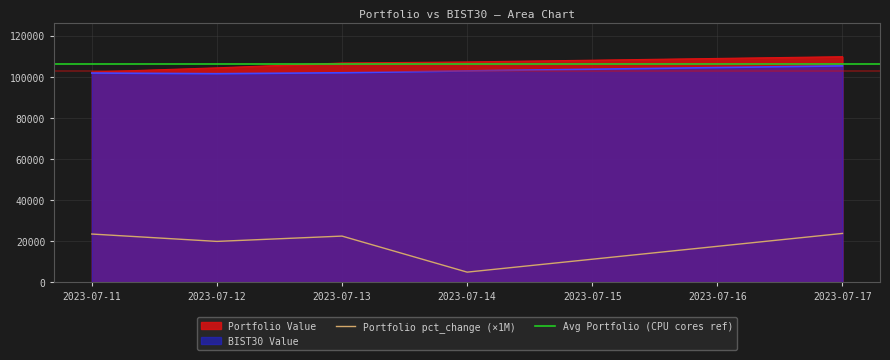

True or false: Portfolio pct_change and Portfolio Value intersect in this chart.

False